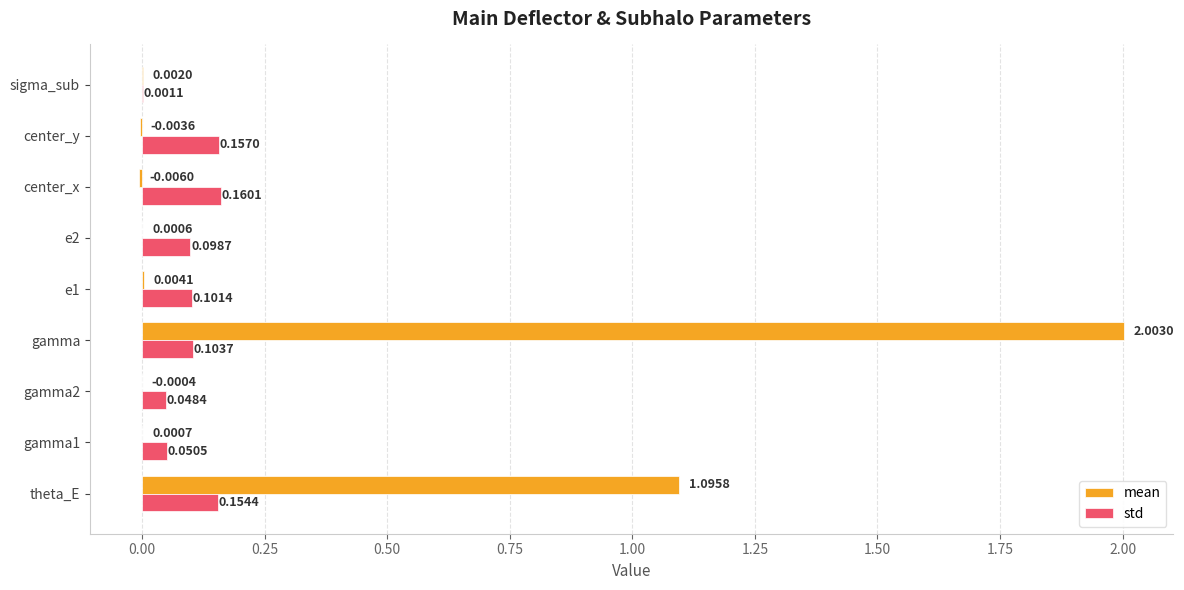

Where is std nearest to the value 0?

sigma_sub